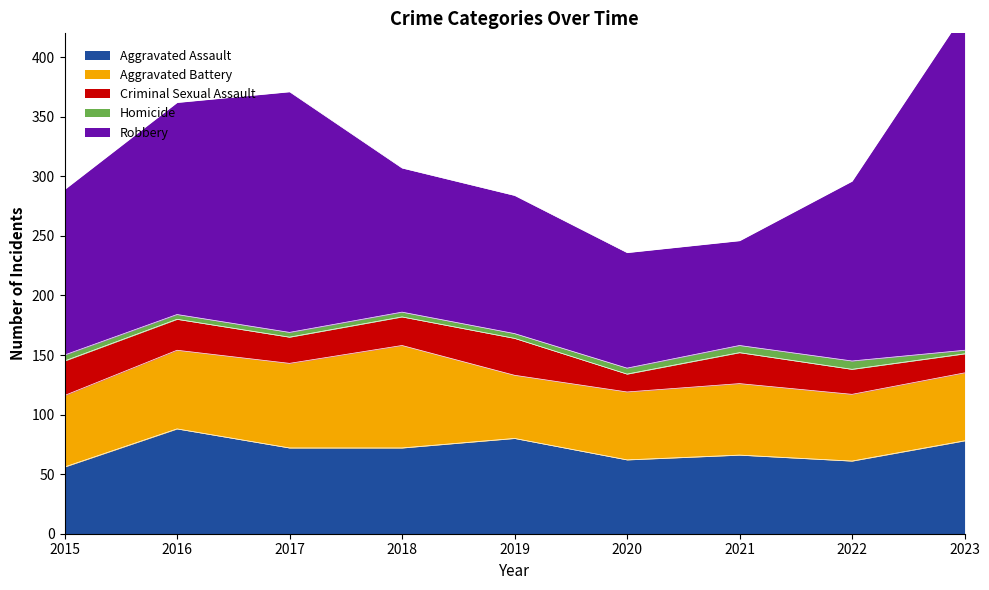

How many lines are shown in the chart?

5